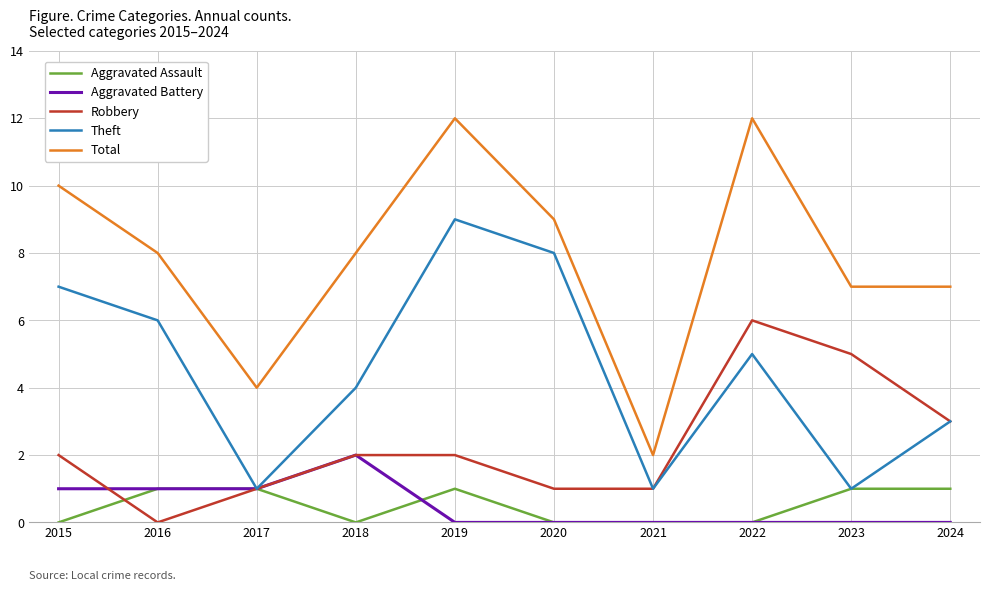

What is the average value of the Total series?

8